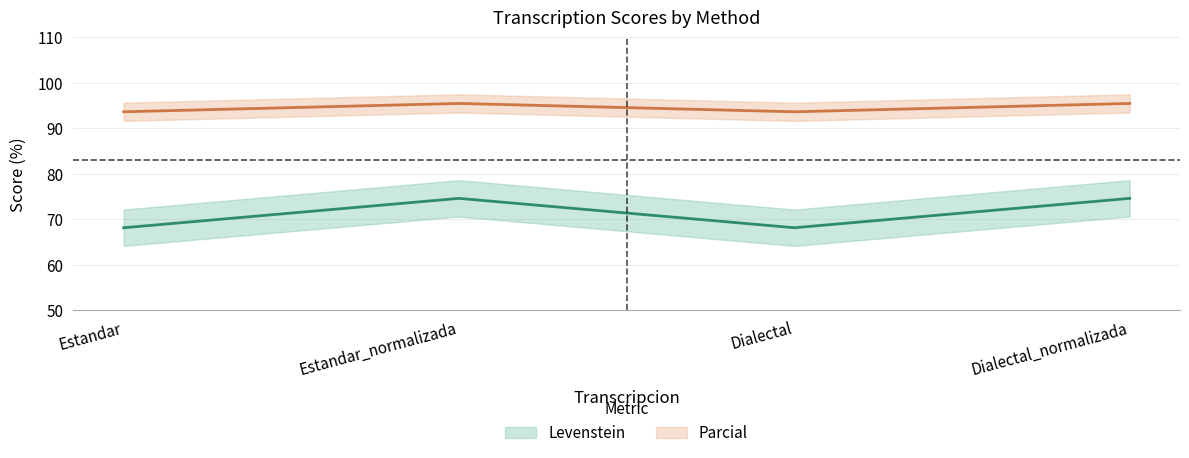

Rank the series at Dialectal_normalizada from lowest to highest value.

Levenstein, Parcial